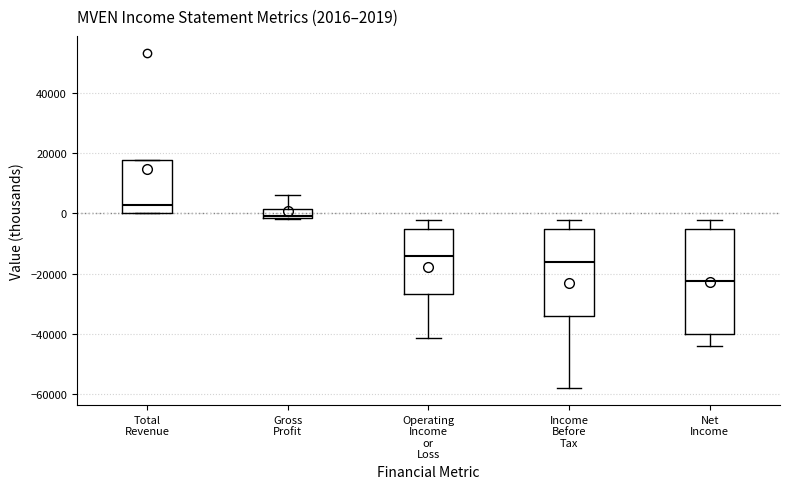

Which box's median line is the highest?

Total Revenue